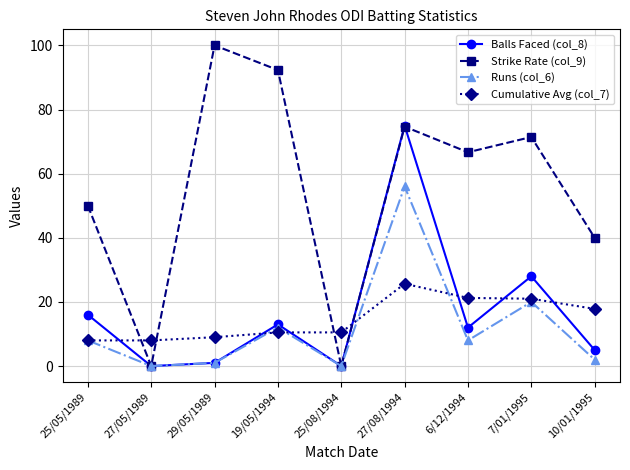

The Cumulative Avg (col_7) series shows 17.2 at 19/05/1994. True or false?

False